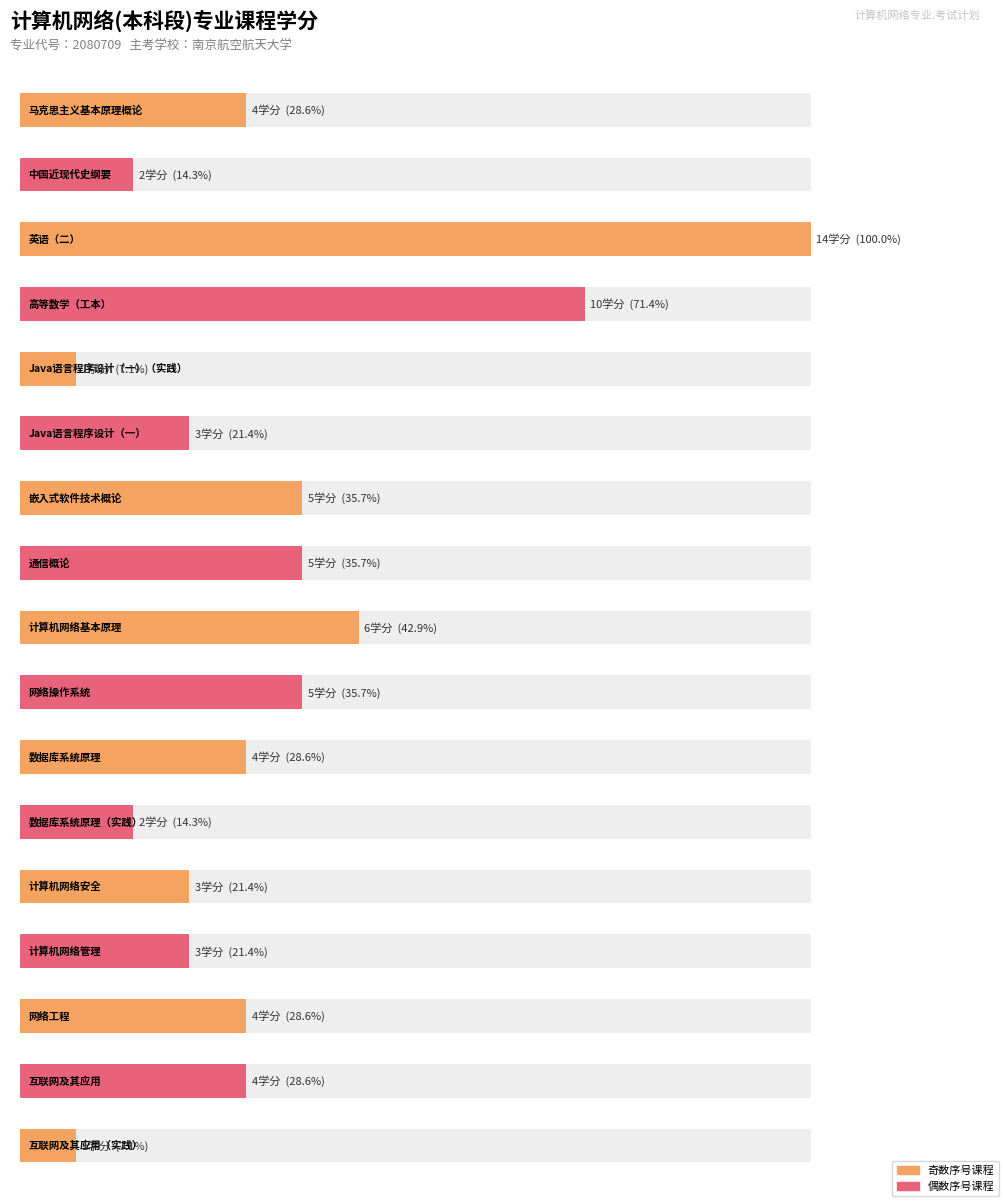

Where is the data nearest to the value 7?

计算机网络基本原理